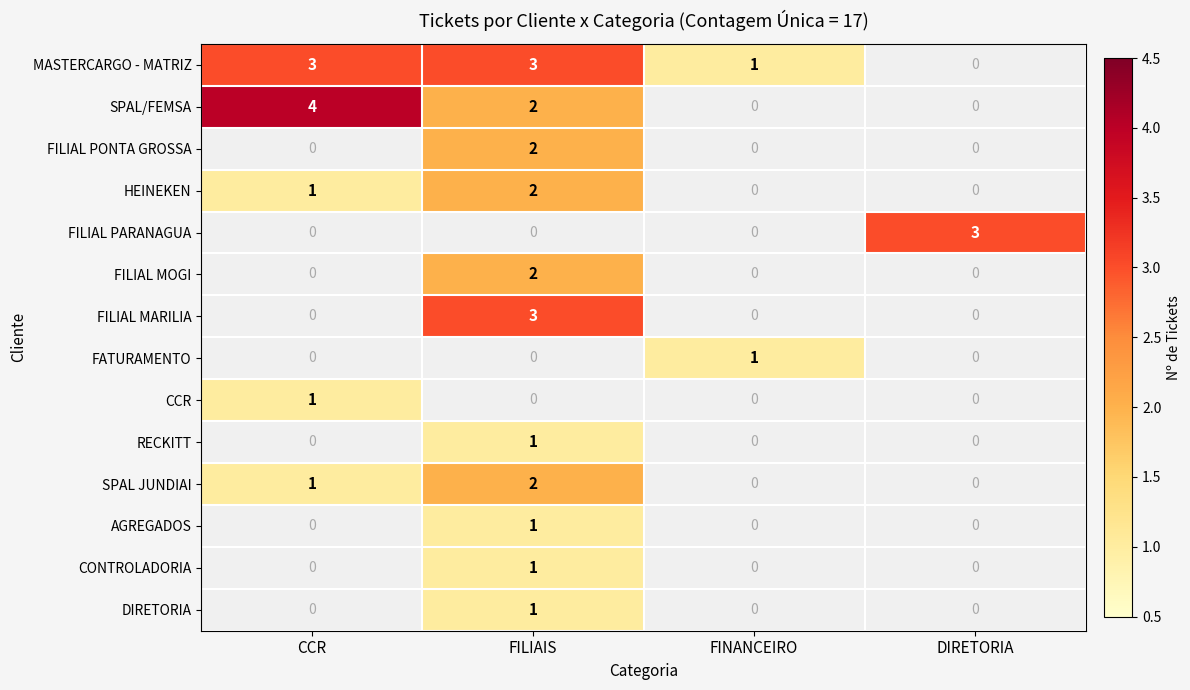

True or false: MASTERCARGO - MATRIZ has a value of 1 at FINANCEIRO.

True